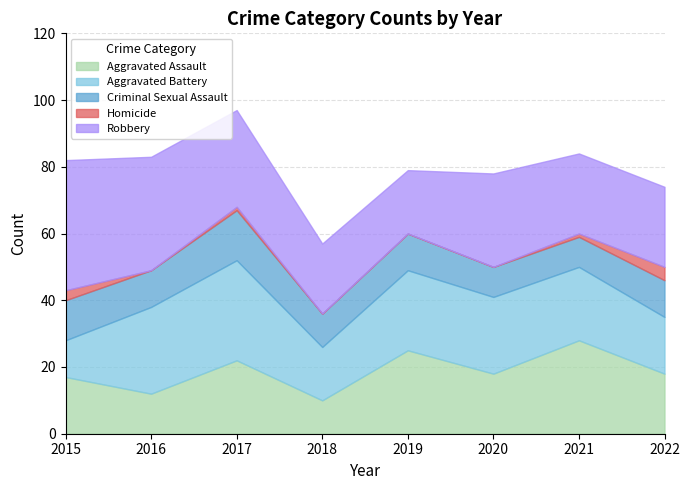

Count the number of categories in the chart.

8